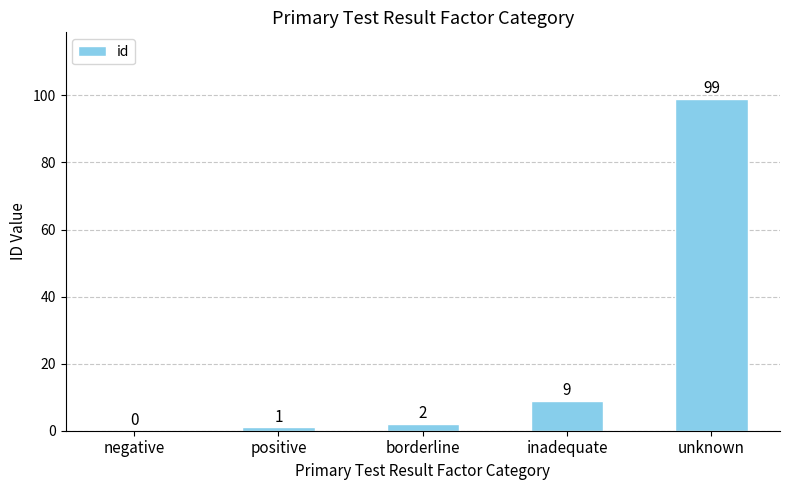

What is the change in value from inadequate to unknown?

+90